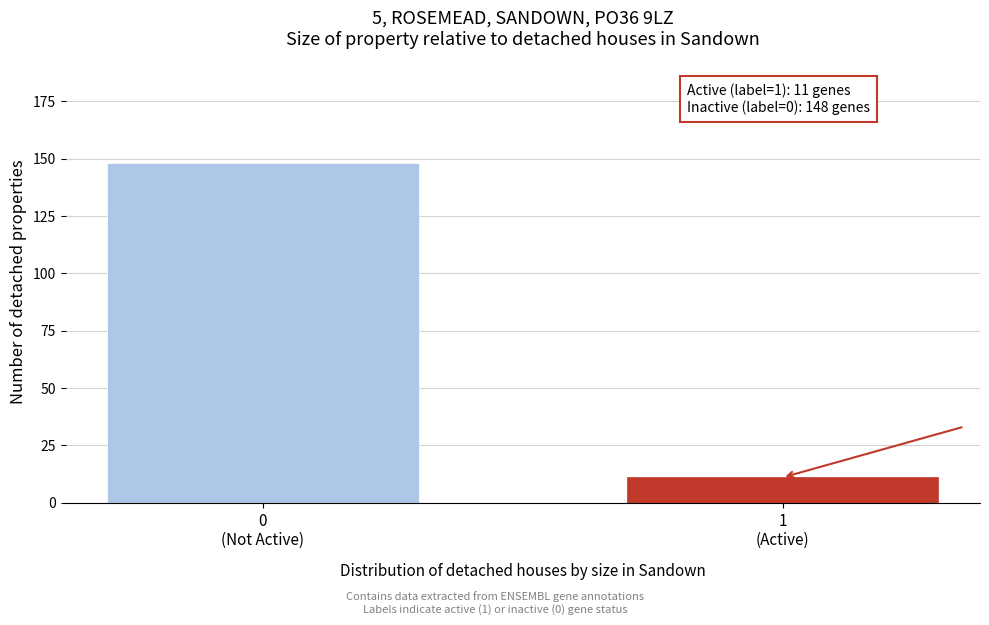

Reading right to left, transcribe all the data shown in this chart.

11	148